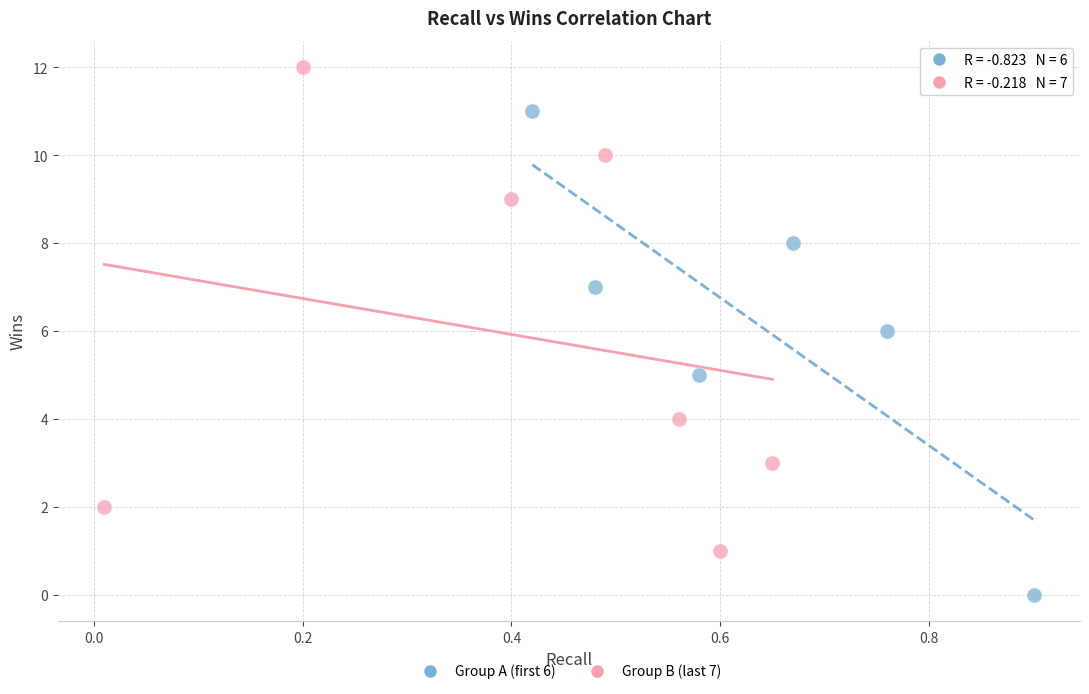

What are all the series names shown in the legend?

Group A (first 6), Group B (last 7)